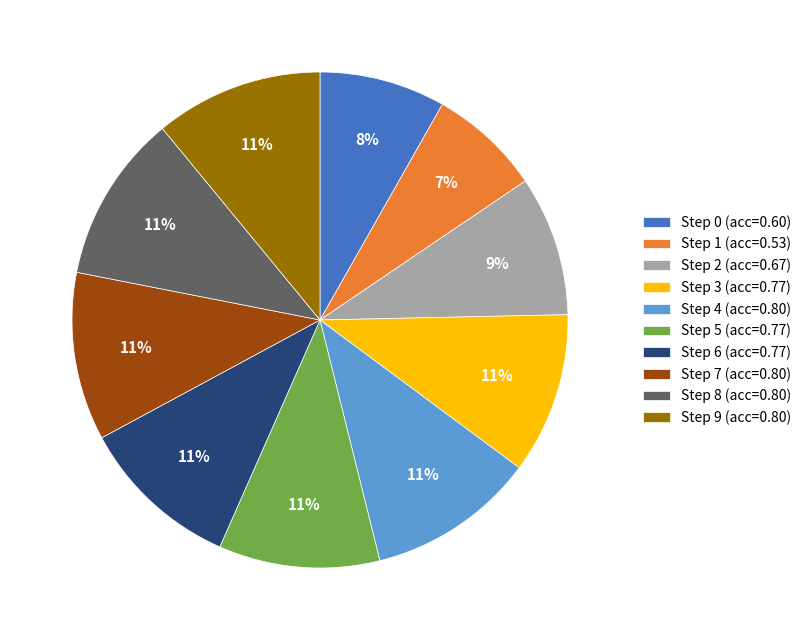

Count the number of slices in the pie.

10